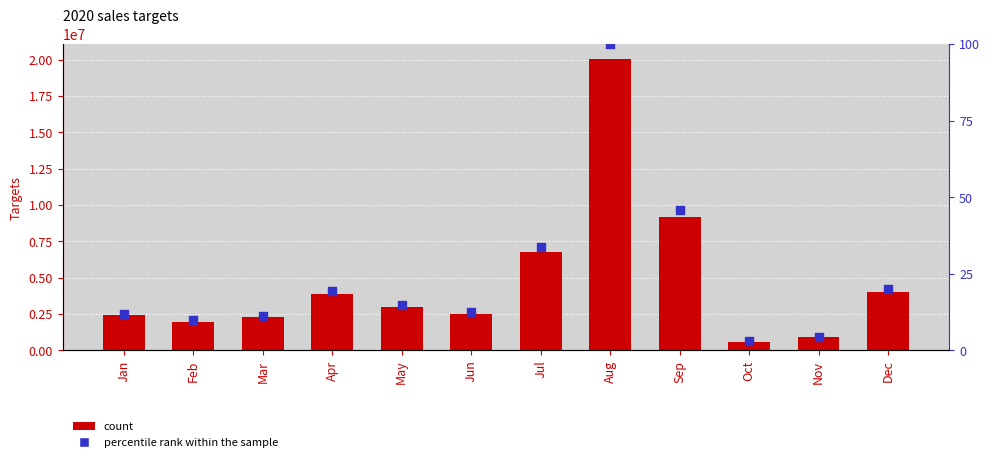

What is the total value across all series at May?

2988846.9